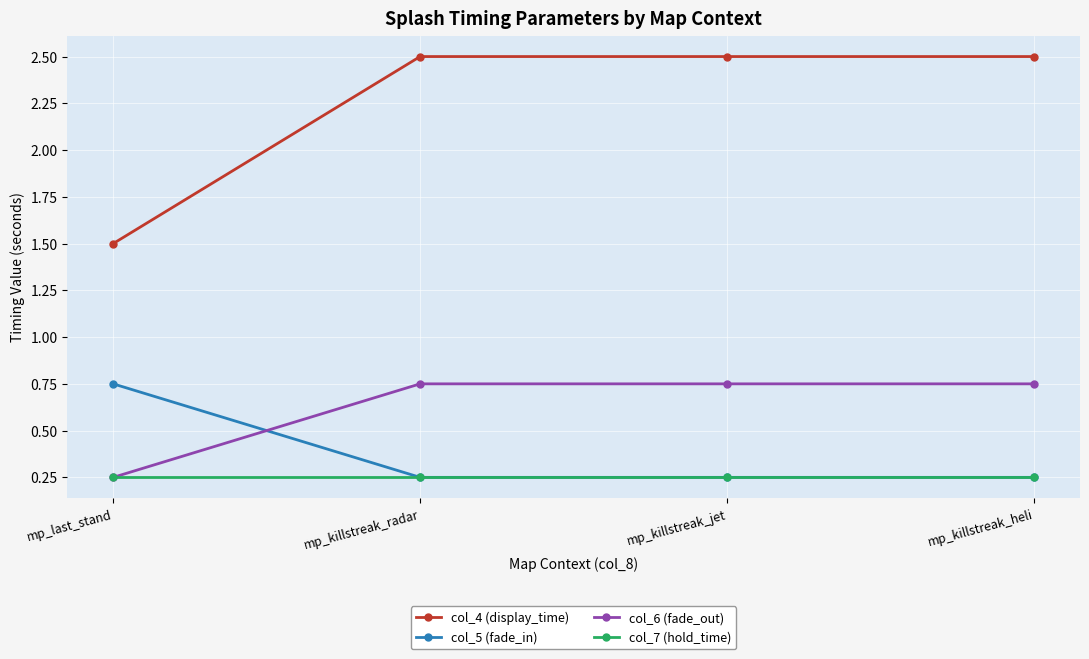

How many lines are shown in the chart?

4